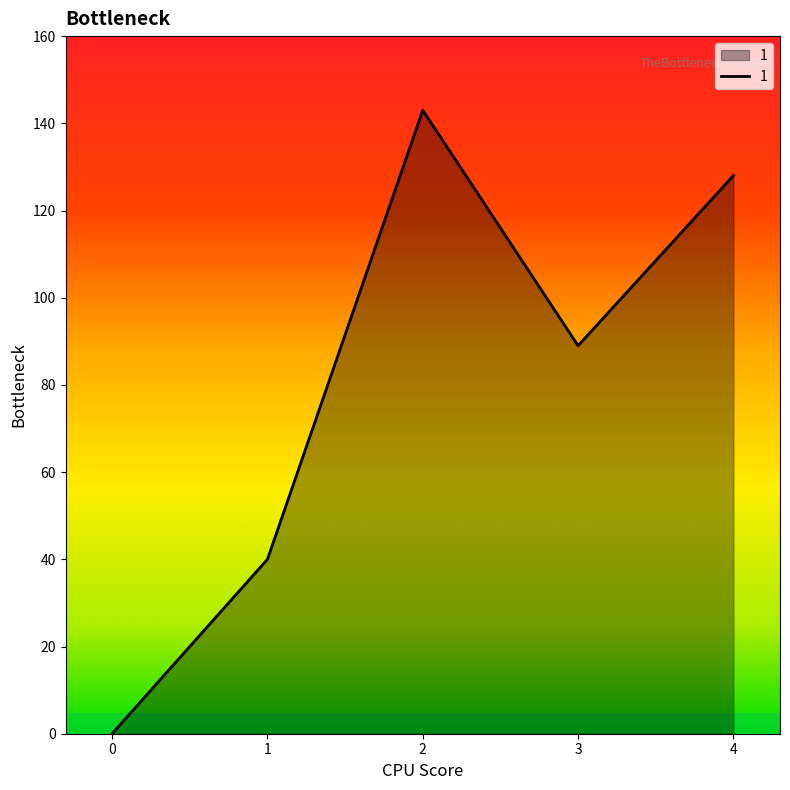

How many values are between 40 and 128?

3